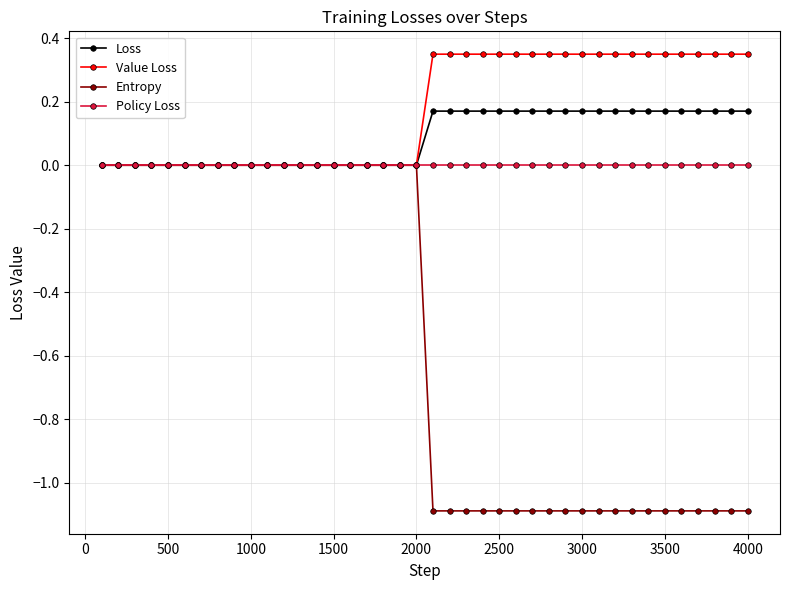

What is the smallest value displayed?

-1.1